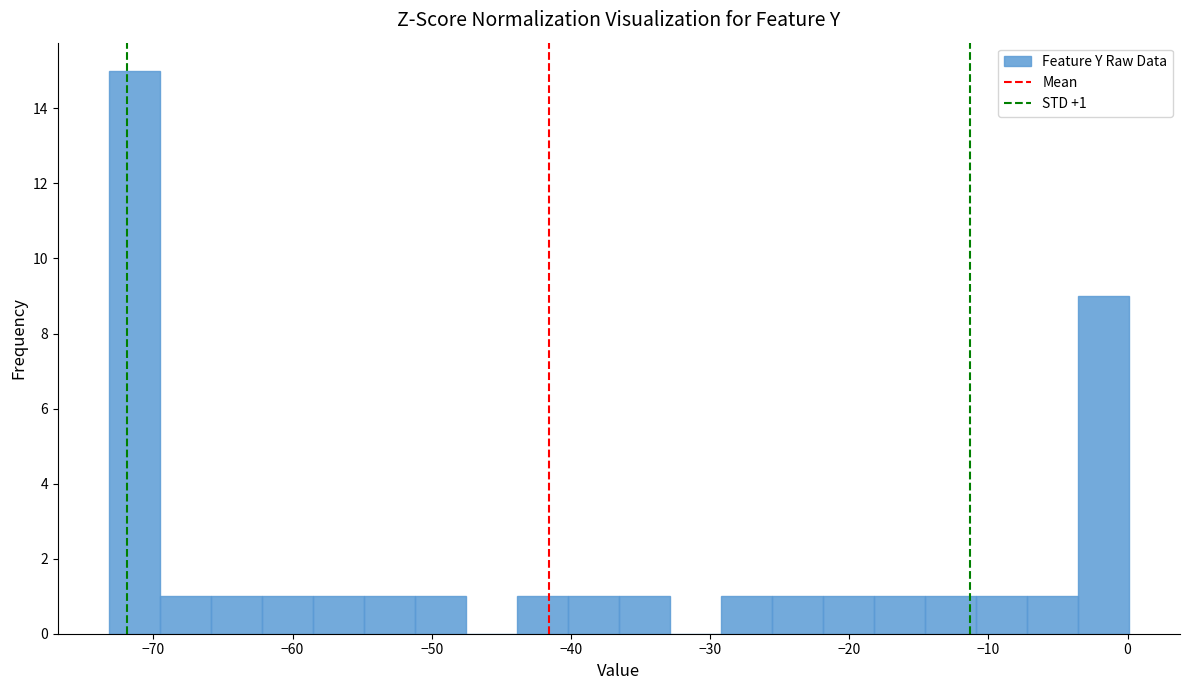

Around what value on the x-axis is the tallest bar? Give the approximate position of its centre, as read against the axis.

-71